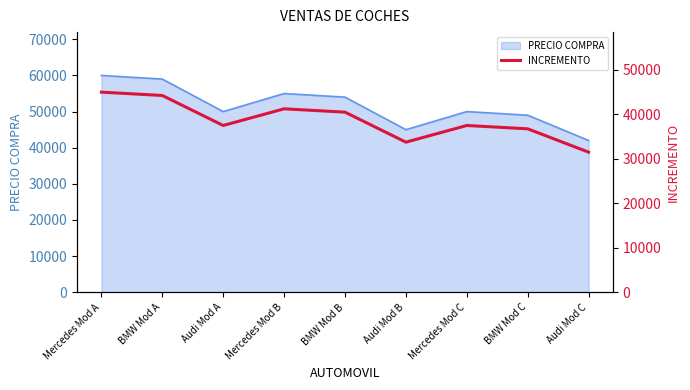

How many points are lower than both their immediate neighbors (excluding endpoints)?

2